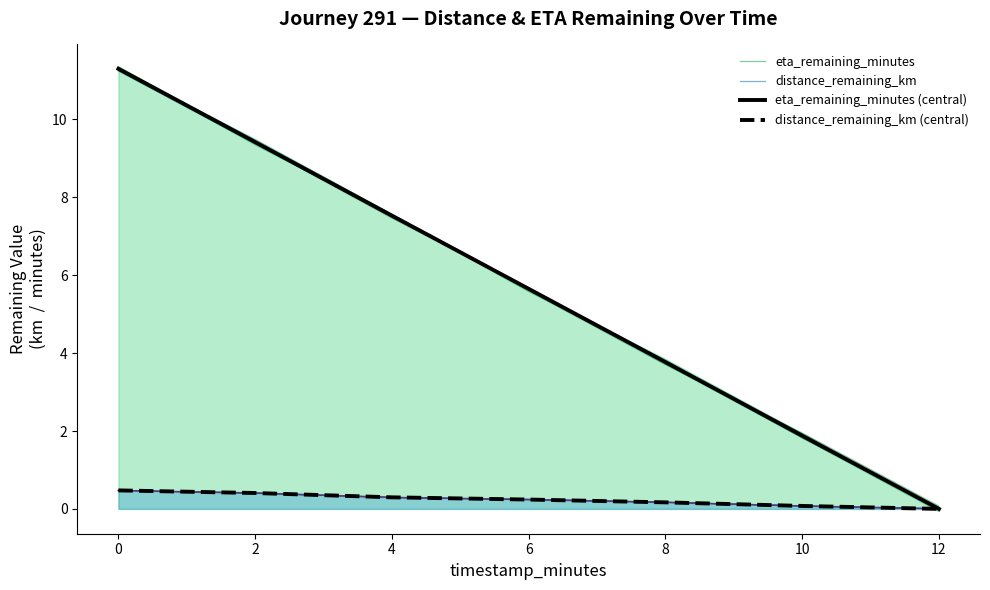

How many intersections are there between distance_remaining_km (central) and distance_remaining_km?

5